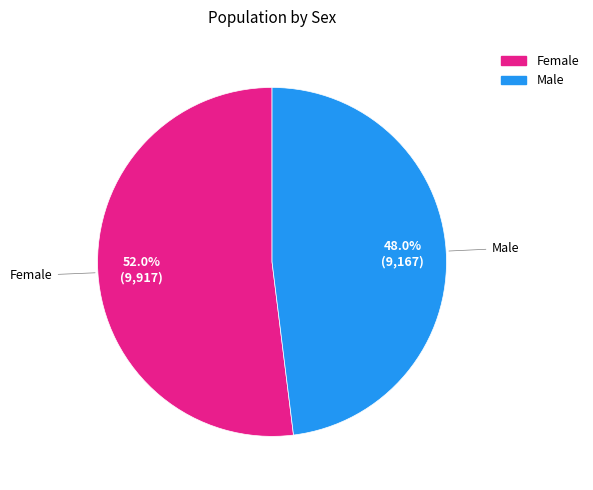

Count the number of slices in the pie.

2